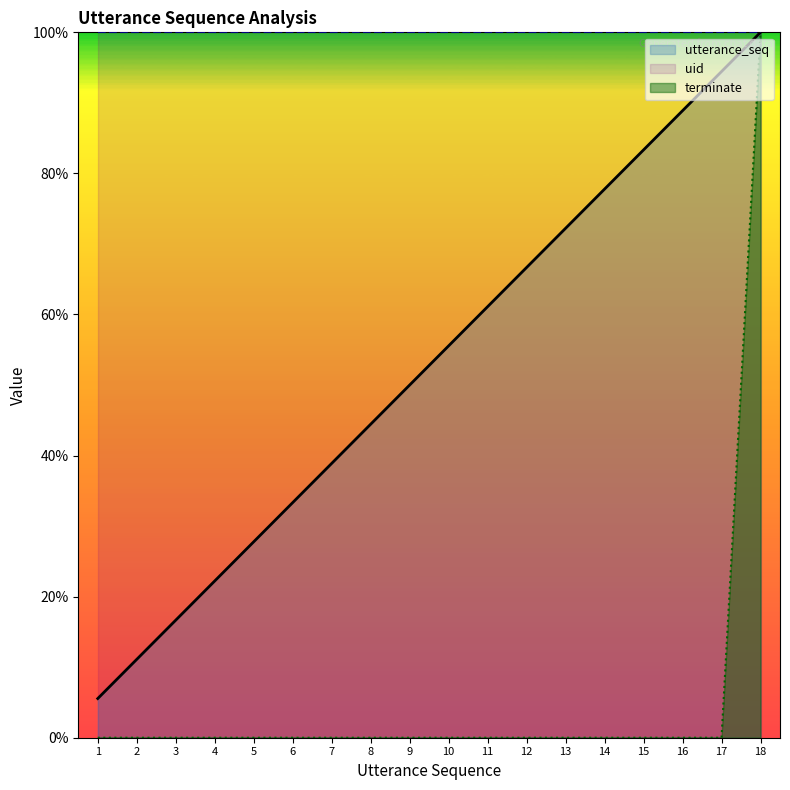

Which has a higher value, 4 or 18?

18